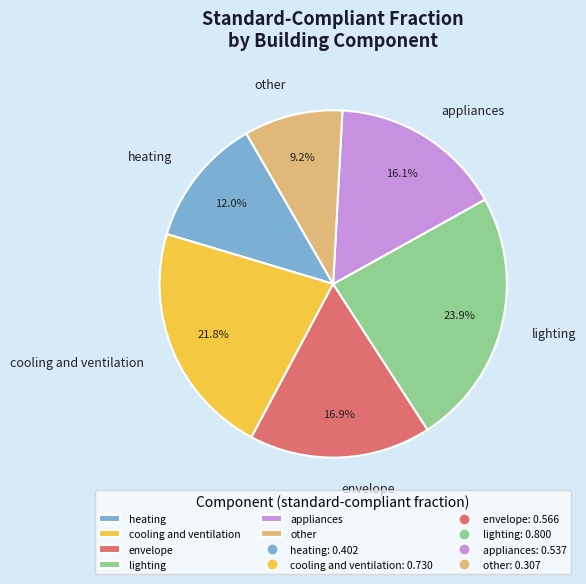

To the nearest percent, what portion does lighting represent?

24%